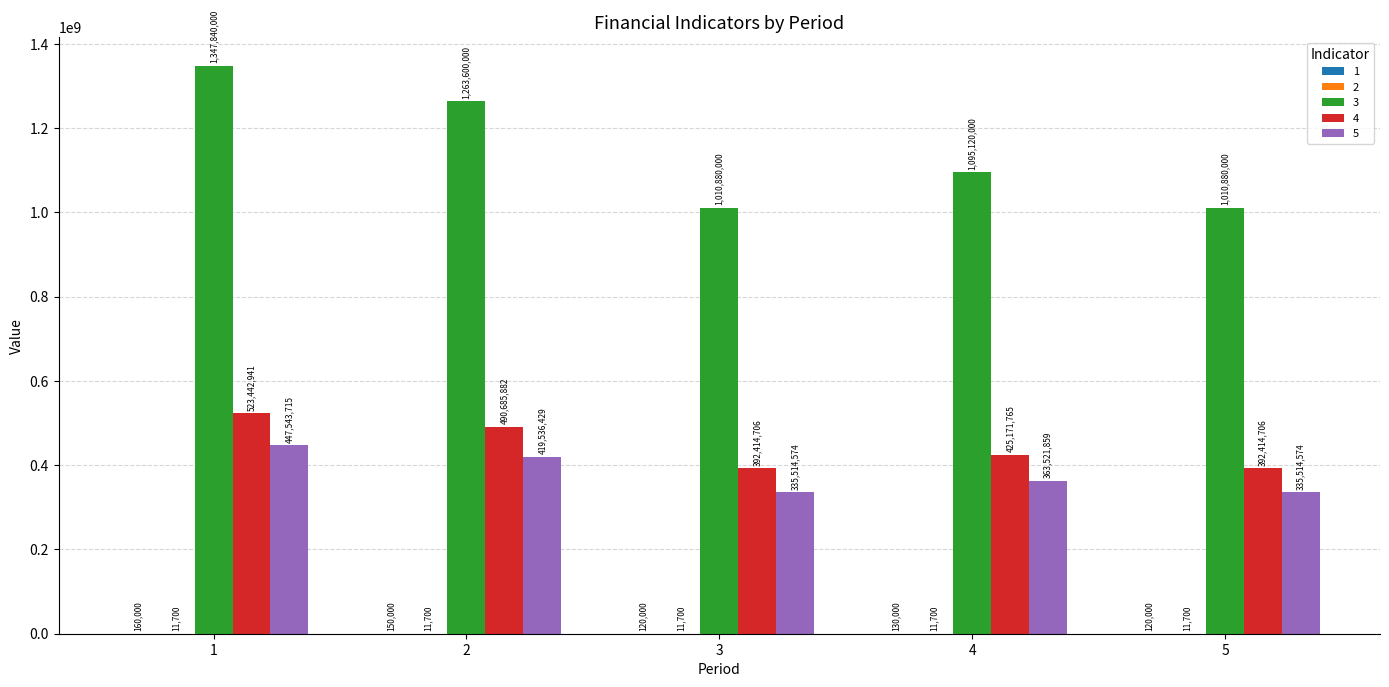

Which series has the largest total across all categories?

3